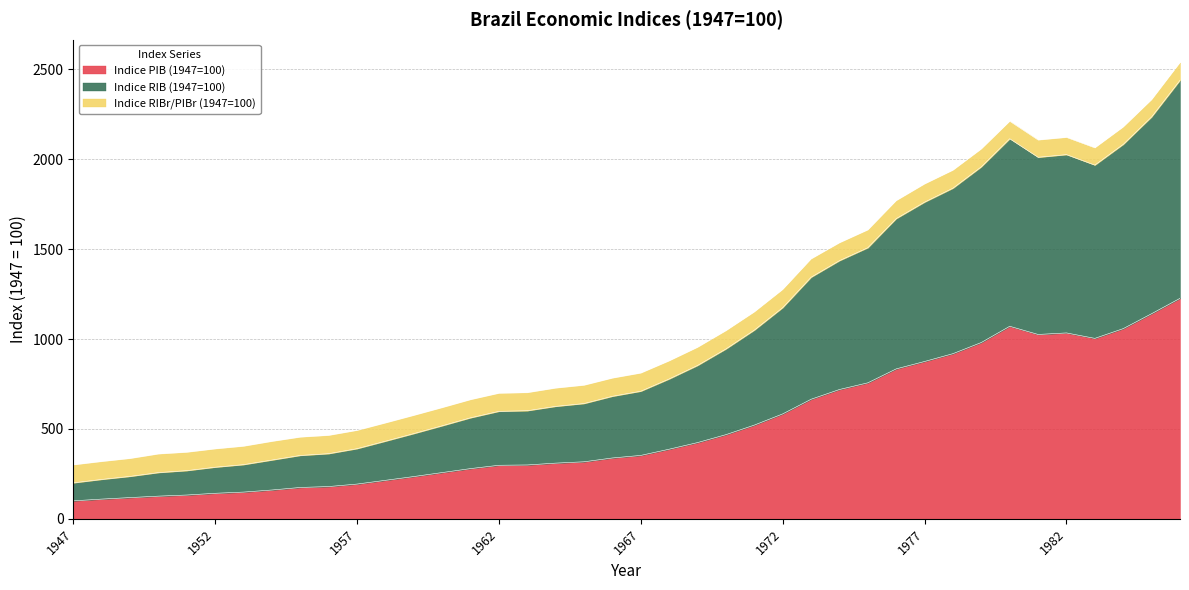

Which category has the lowest value across all series?

1947